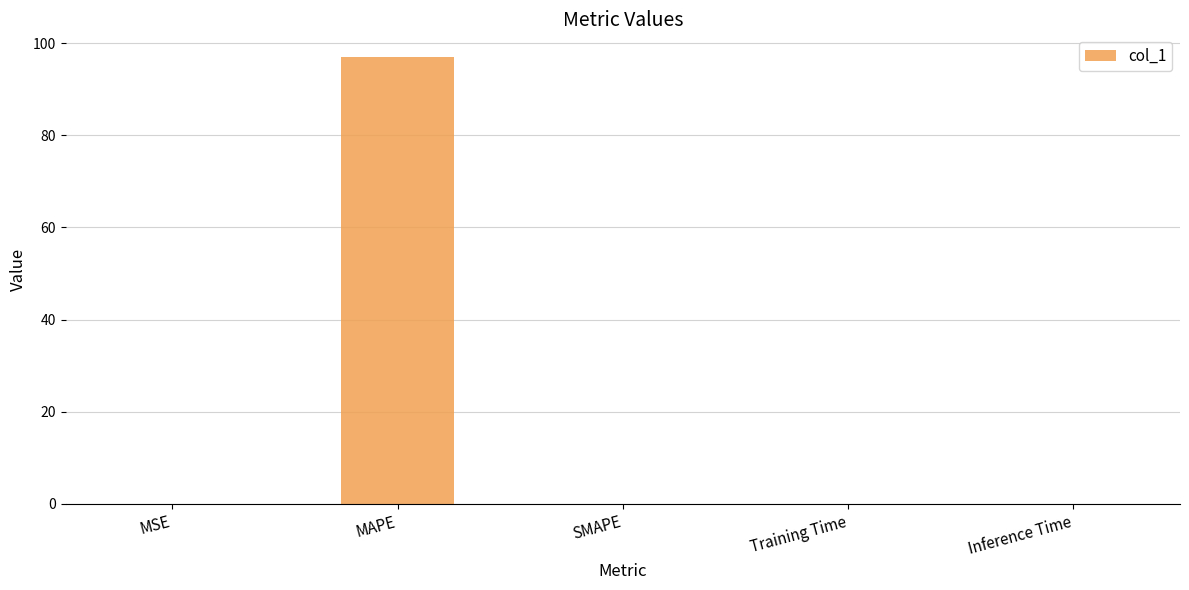

What is the change in value from MAPE to Inference Time?

-97.0